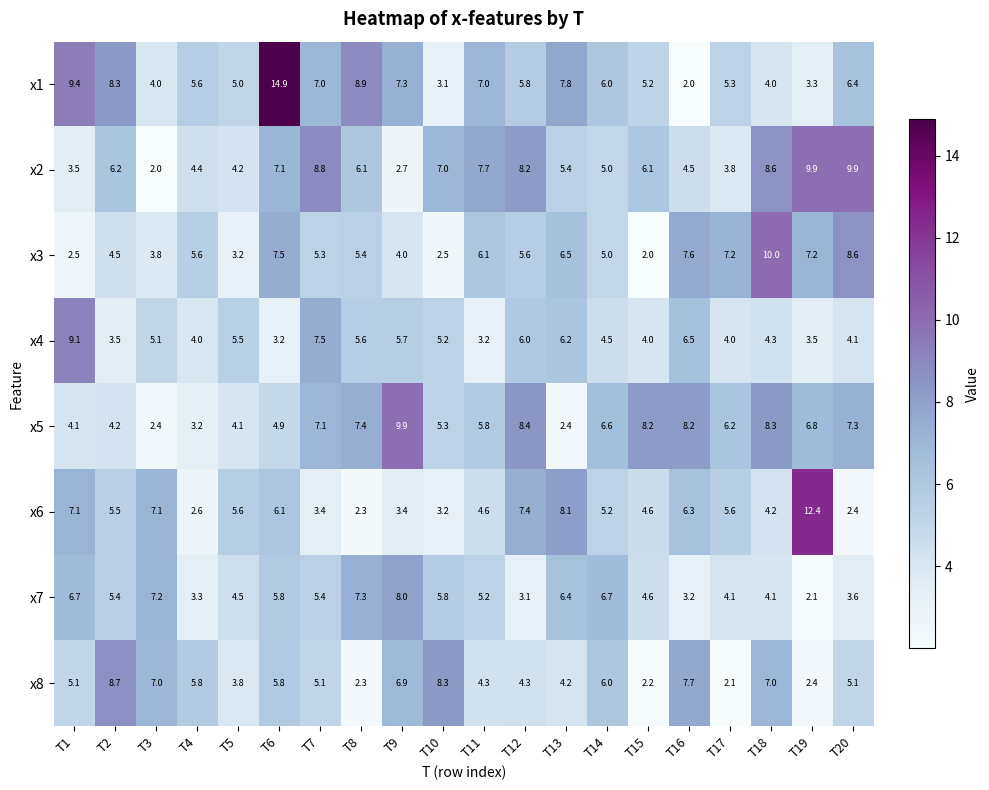

What is the minimum value shown in the chart?

2.0